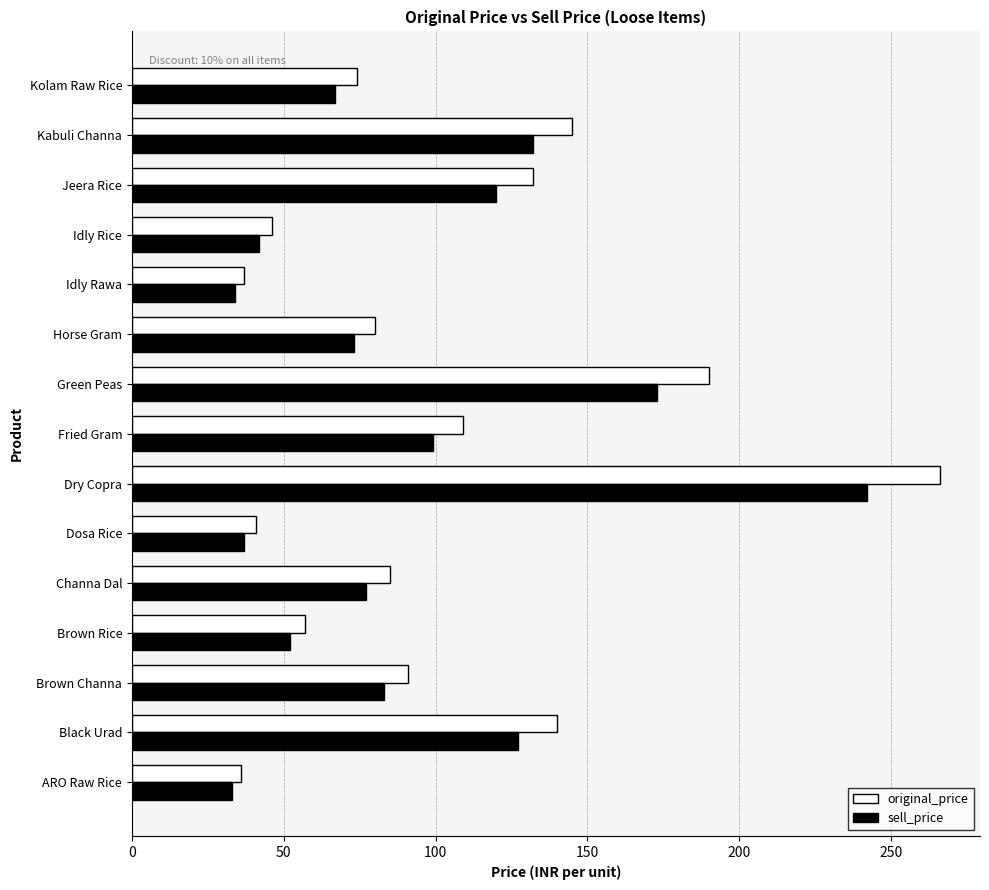

Where is original_price nearest to the value 151?

Kabuli Channa